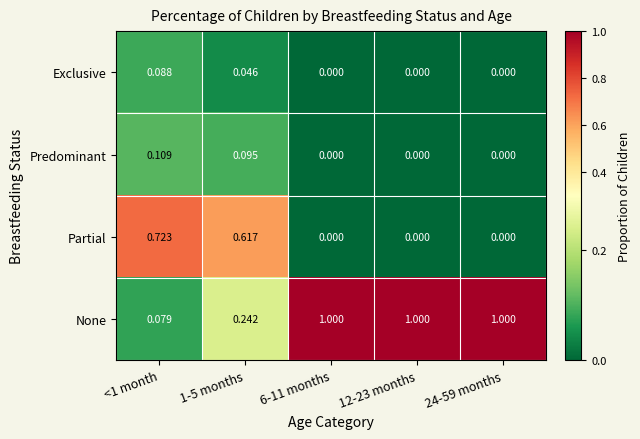

Rank the series at <1 month from highest to lowest value.

Partial, Predominant, Exclusive, None